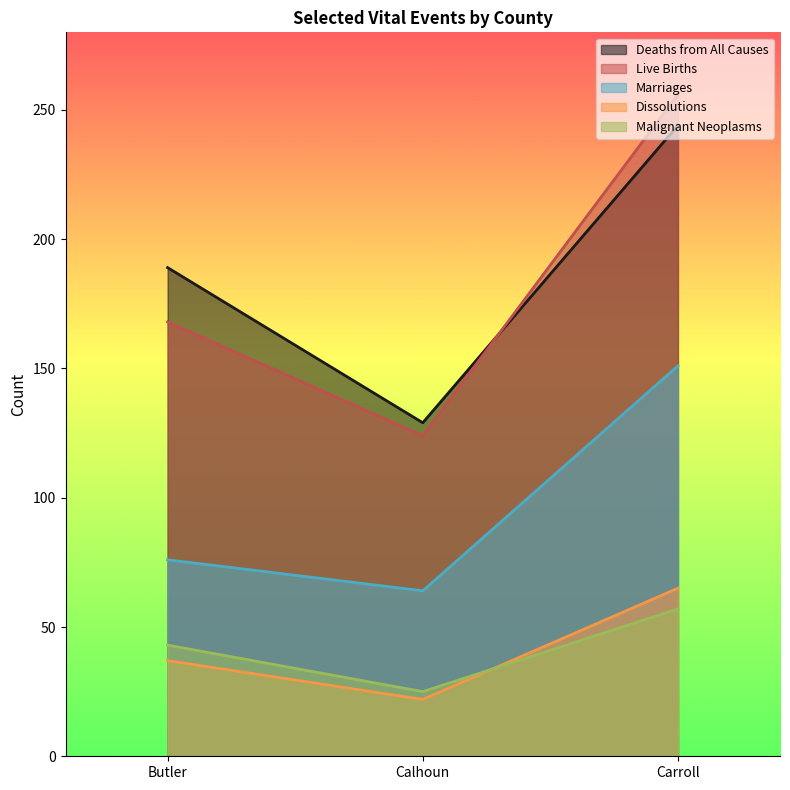

At Calhoun, list the series in order from largest to smallest.

Deaths from All Causes, Live Births, Marriages, Malignant Neoplasms, Dissolutions